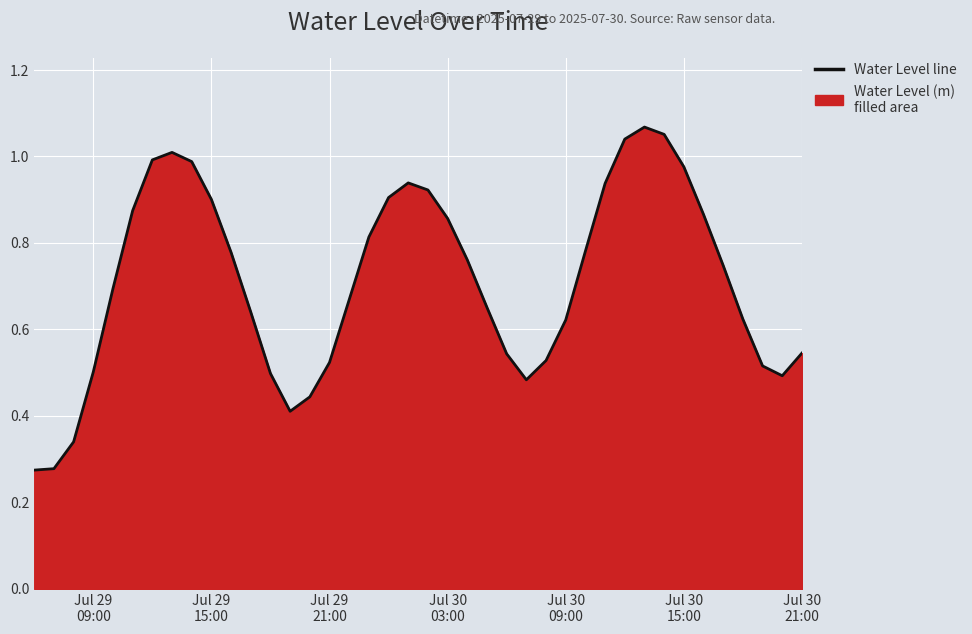

At which label is the value closest to 0?

Jul 29
09:00